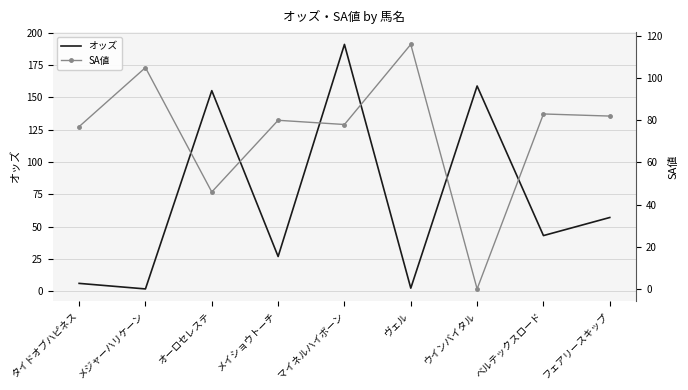

Is the value of オッズ at メイショウトーチ greater than the value of SA値 at フェアリースキップ?

No